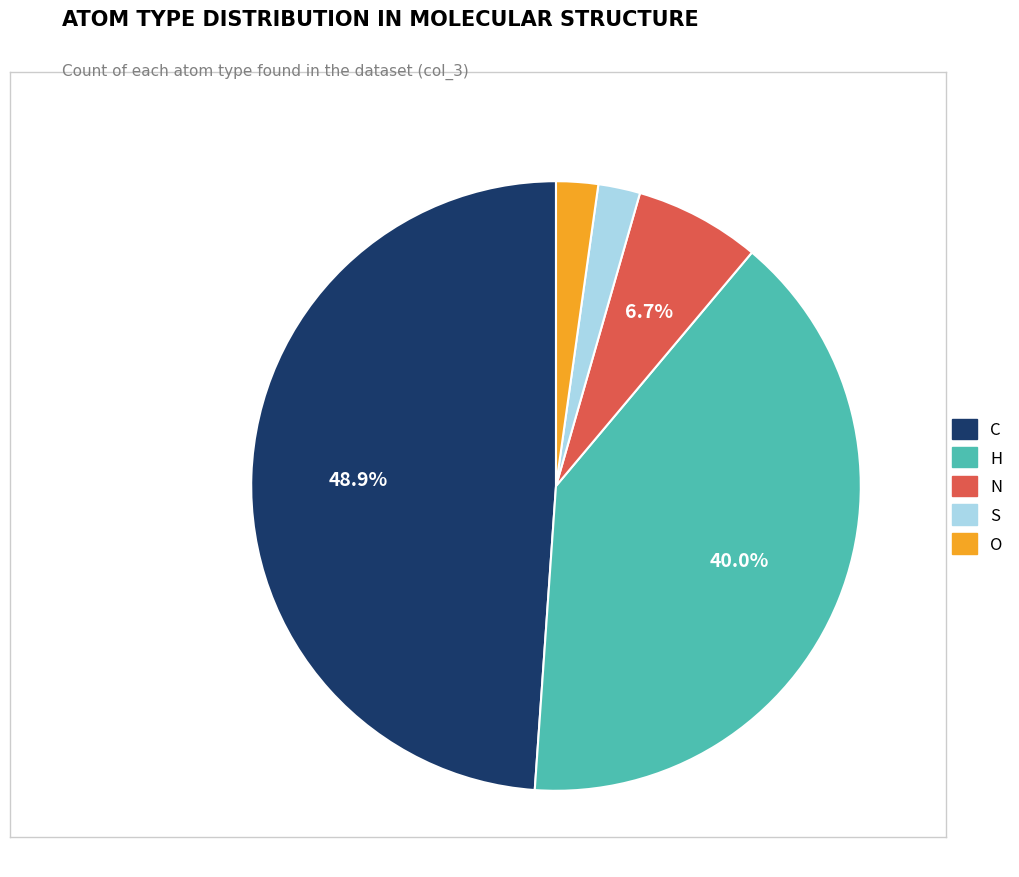

What percentage do N and C together represent?

55.6%